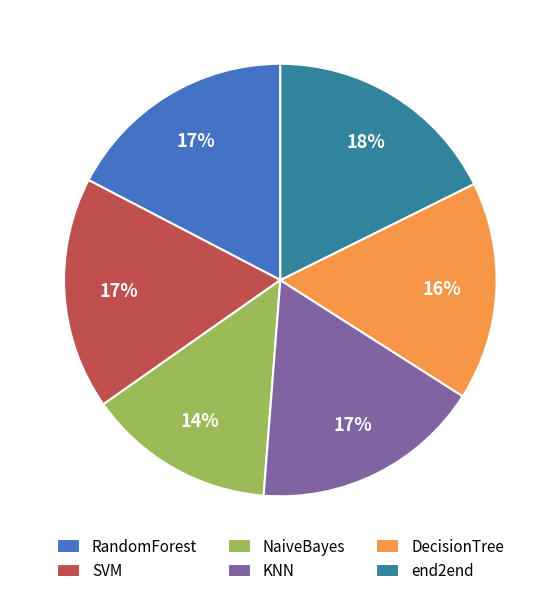

Do KNN and RandomForest together represent more than half of the pie?

No